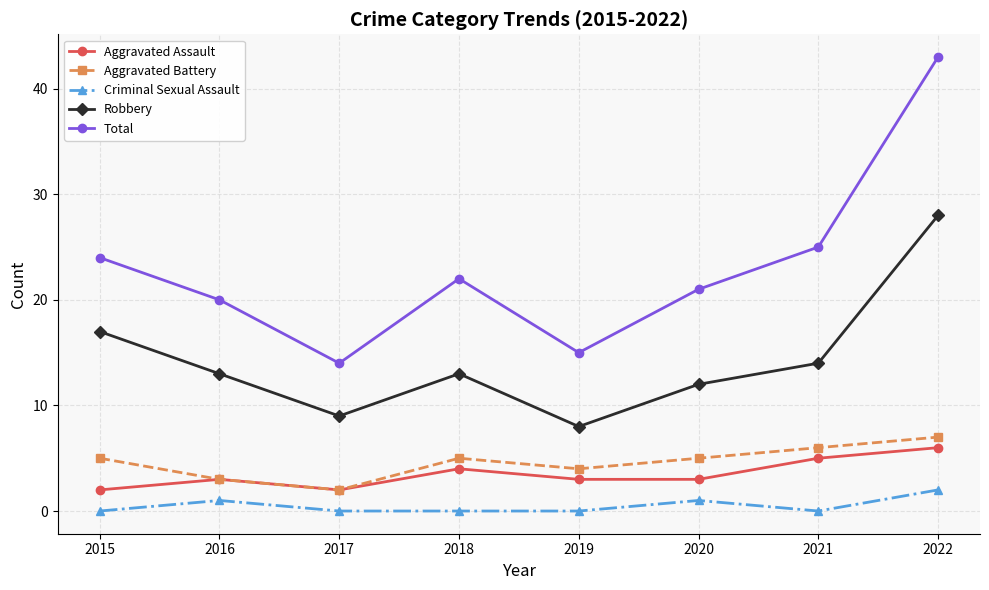

Count the number of data series in this chart.

5